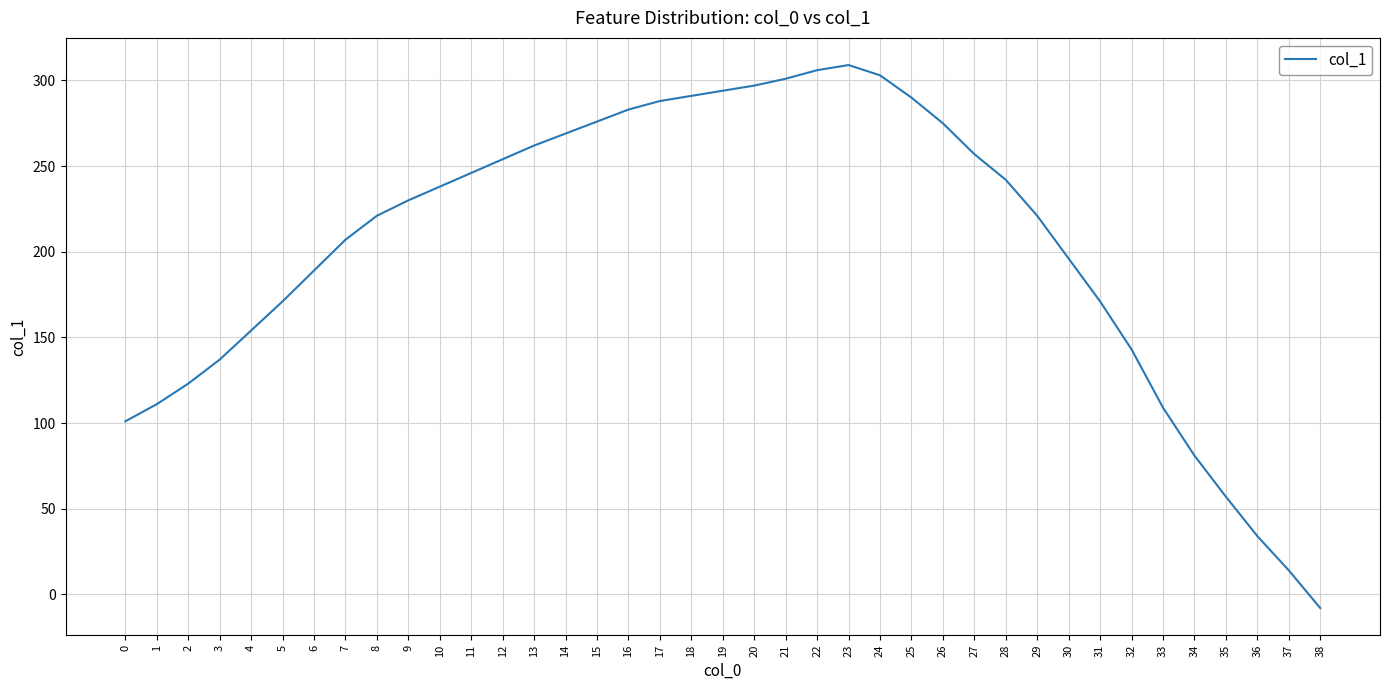

What is the smallest value displayed?

-8